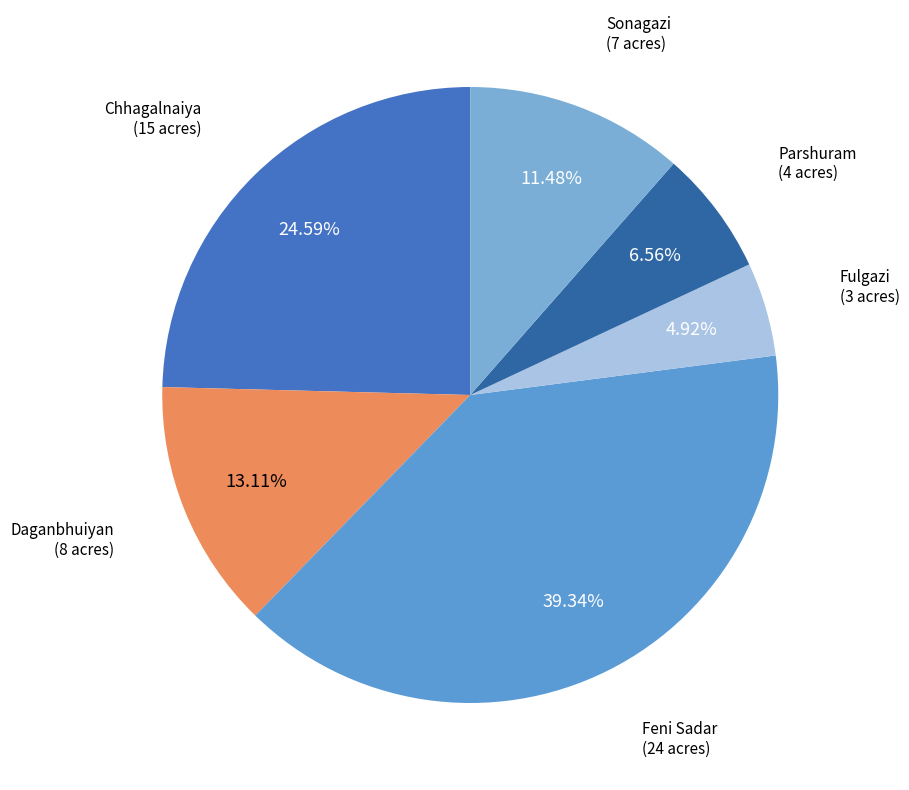

What is the ratio of the value at Fulgazi to the value at Daganbhuiyan?

0.4